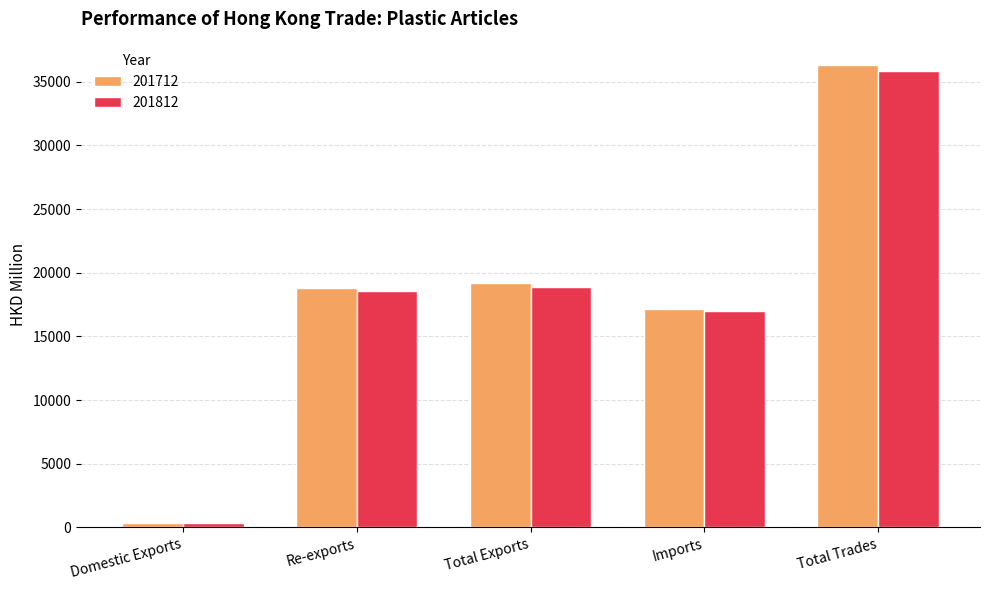

Is the value of 201812 at Re-exports greater than the value of 201712 at Imports?

Yes